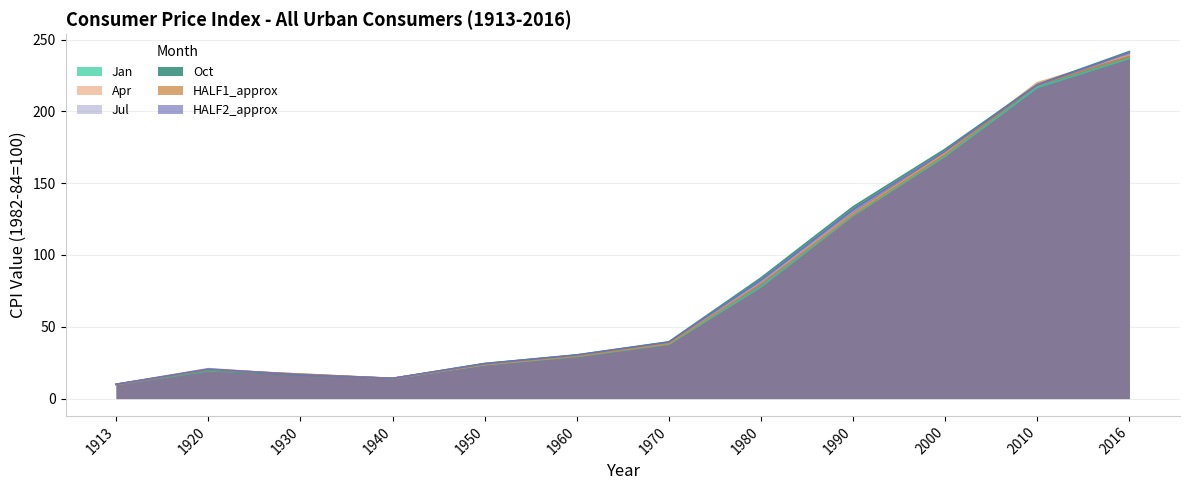

How many intersections are there between Jul and HALF2_approx?

4